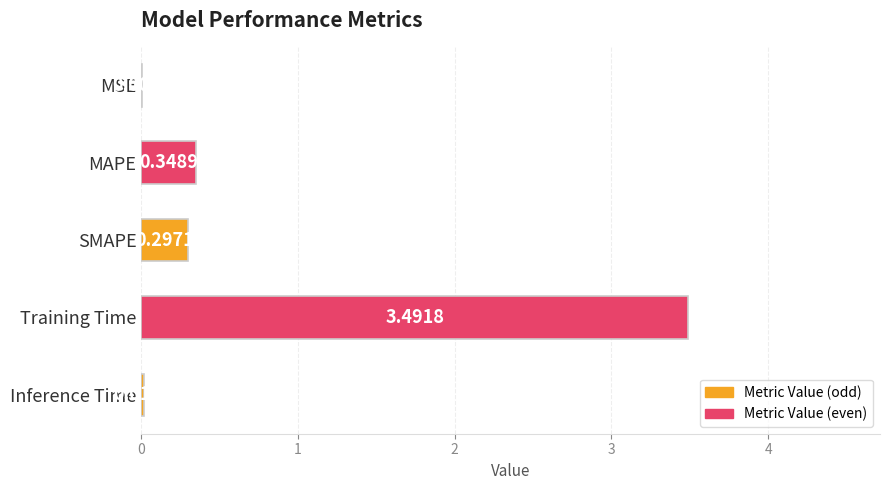

What is the change in value from SMAPE to Inference Time?

-0.3